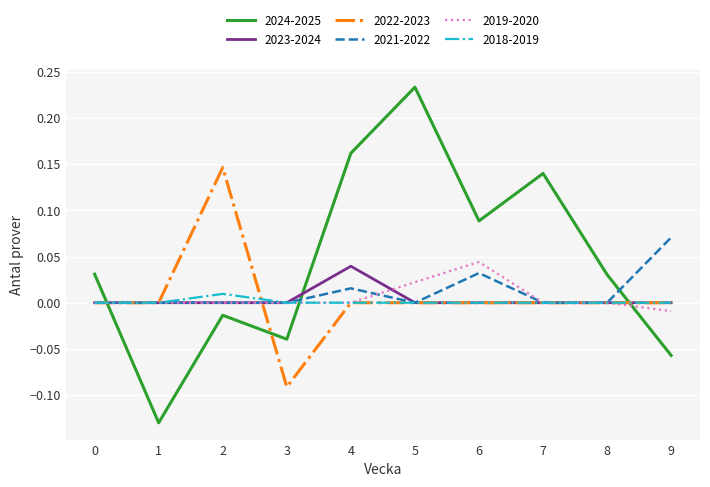

How many times do 2023-2024 and 2024-2025 cross each other?

3